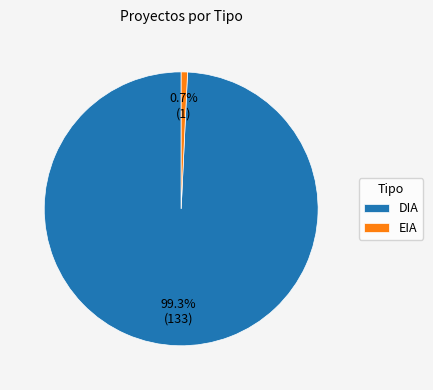

Rank the categories by value from highest to lowest.

DIA, EIA